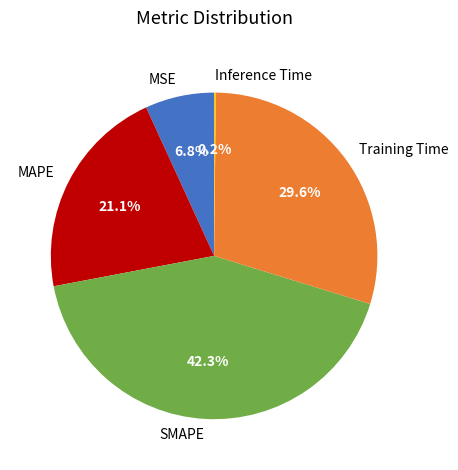

Does any single category account for the majority?

No